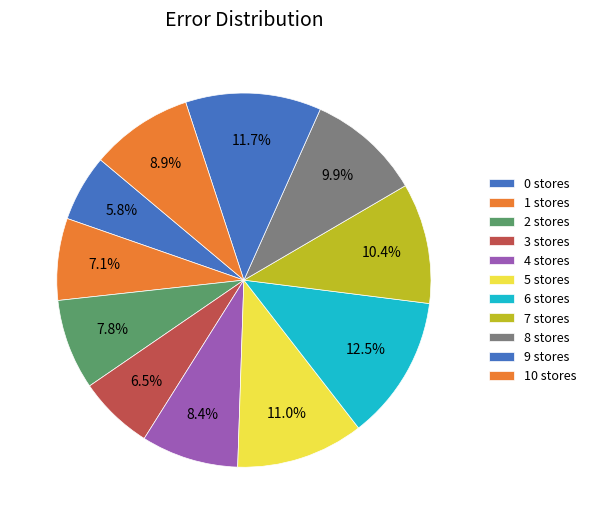

Which slice is the largest?

6 stores